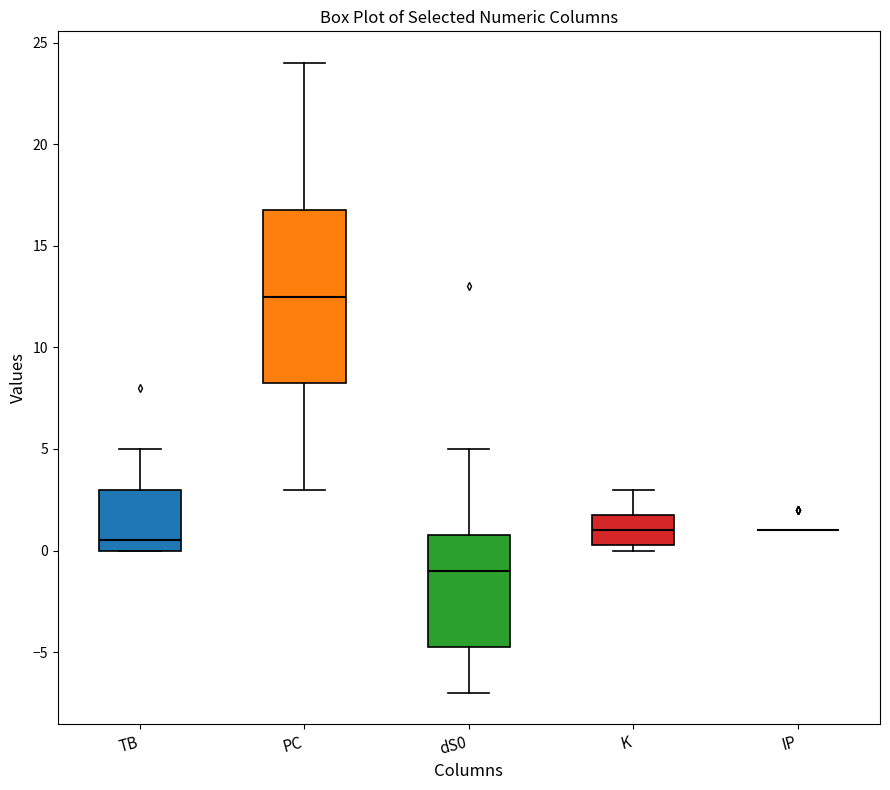

Where does the upper whisker of the box for PC end on the y-axis? The values are not printed on the chart, so give them approximately, as read against the axis.

24.0